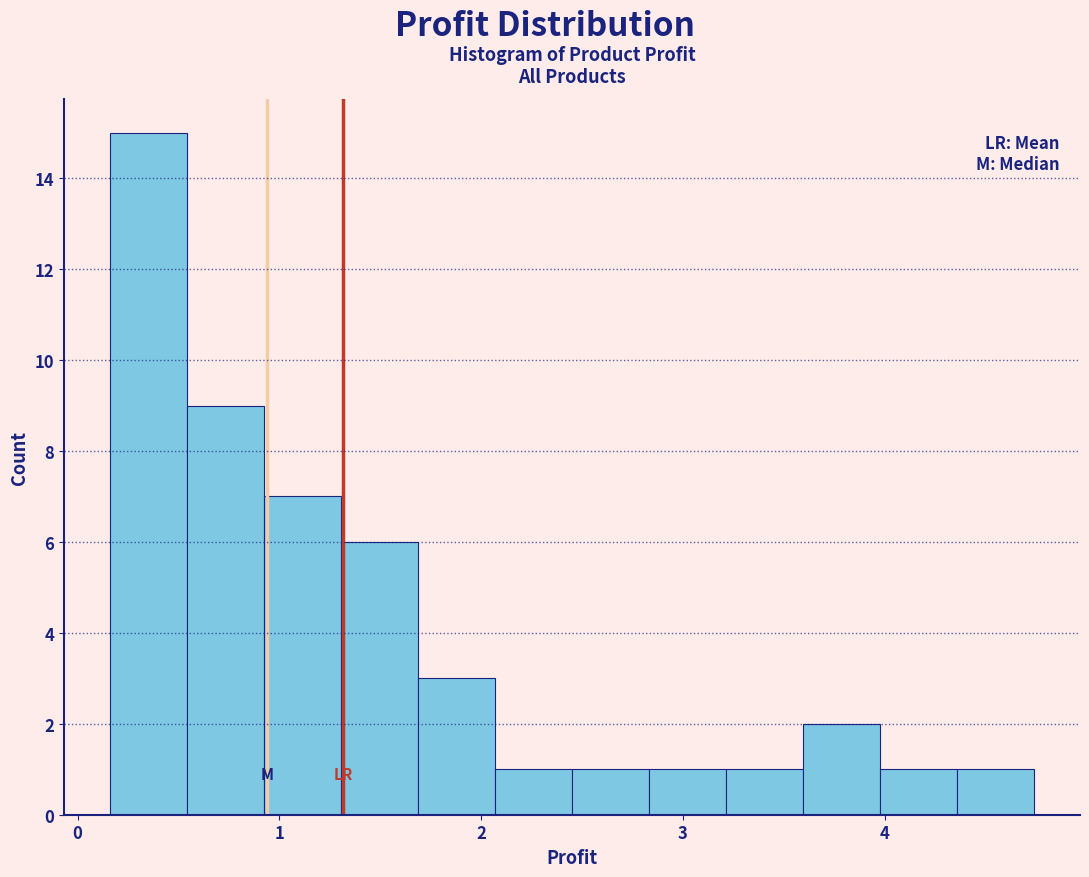

Read against the x-axis, roughly where is the centre of the tallest bar?

0.4